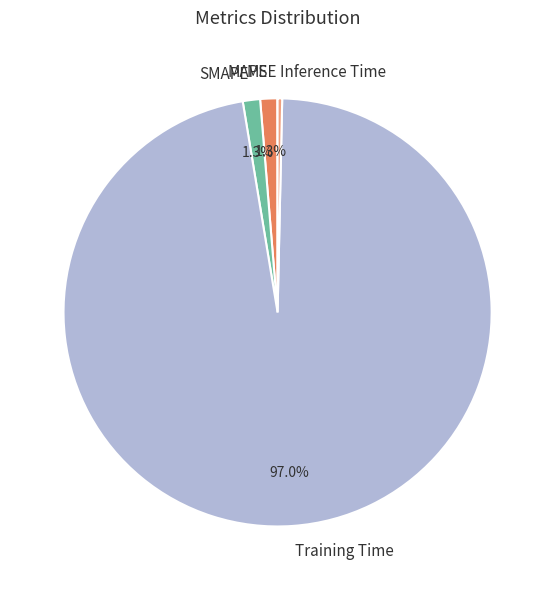

Between SMAPE and Inference Time, which is larger?

SMAPE